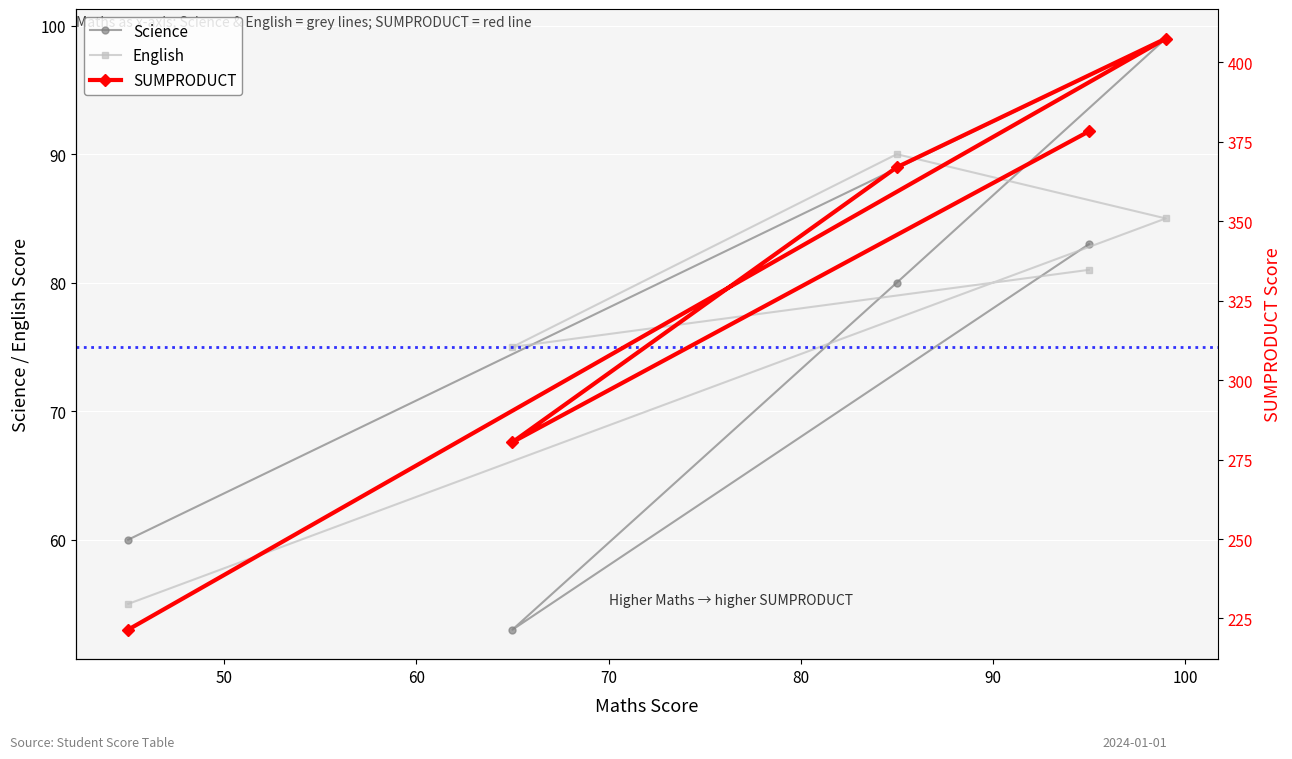

True or false: SUMPRODUCT and Science cross at least once.

False